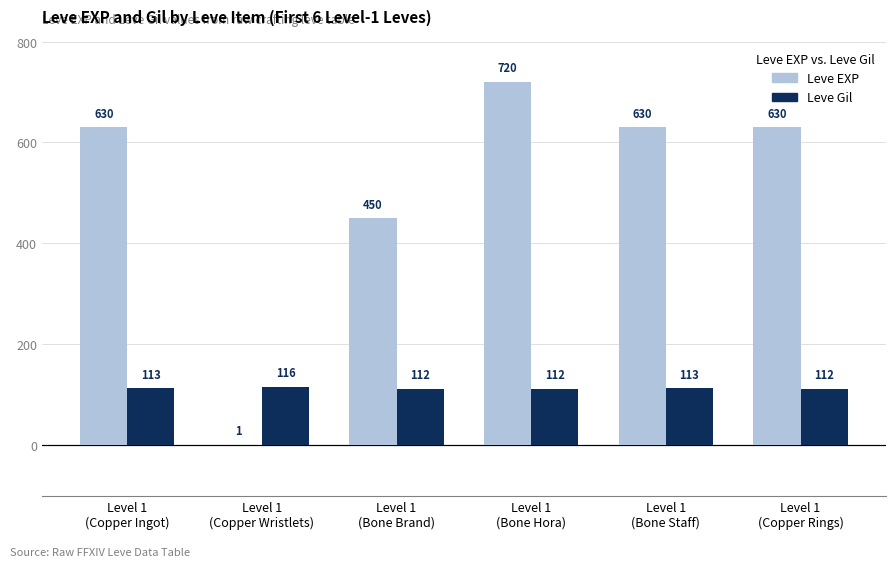

What is the sum of all Leve EXP values?

3061